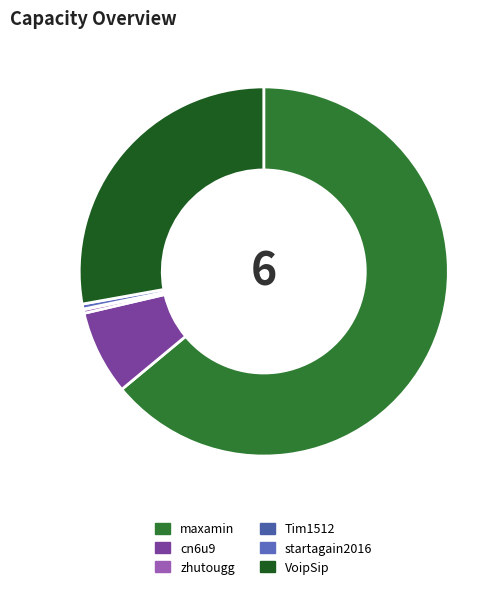

How many slices are in this pie chart?

6